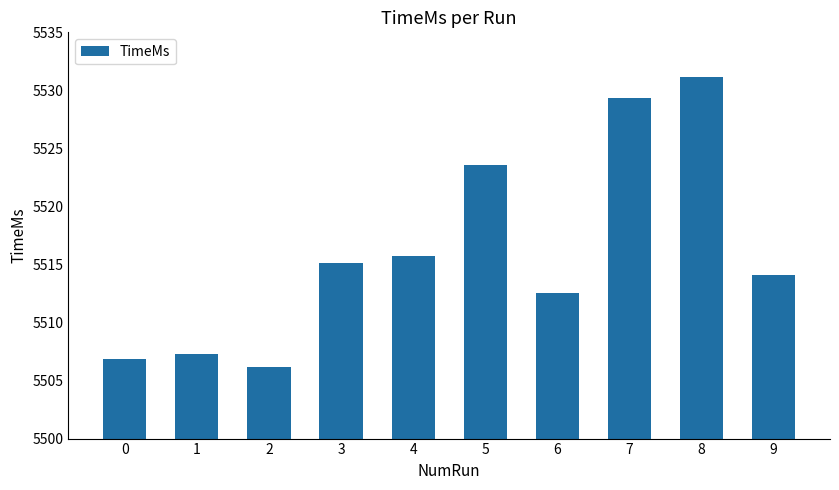

Which label corresponds to the largest value in the chart?

8